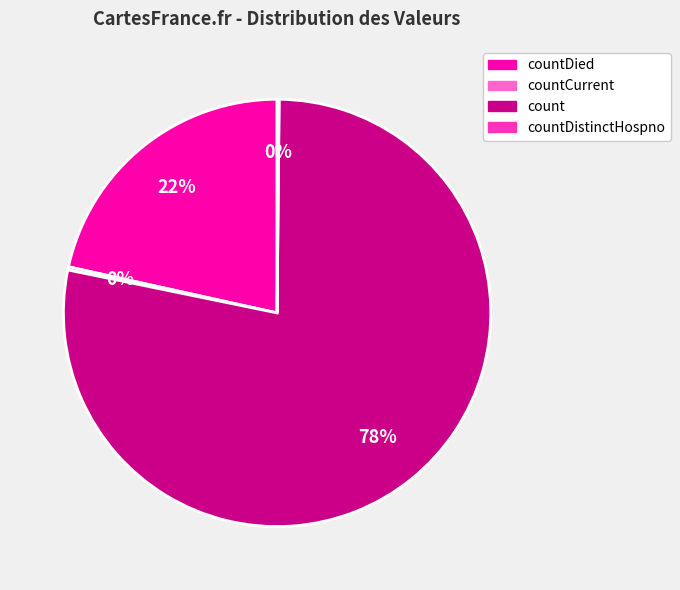

Is it true that count is 78% of the pie?

True